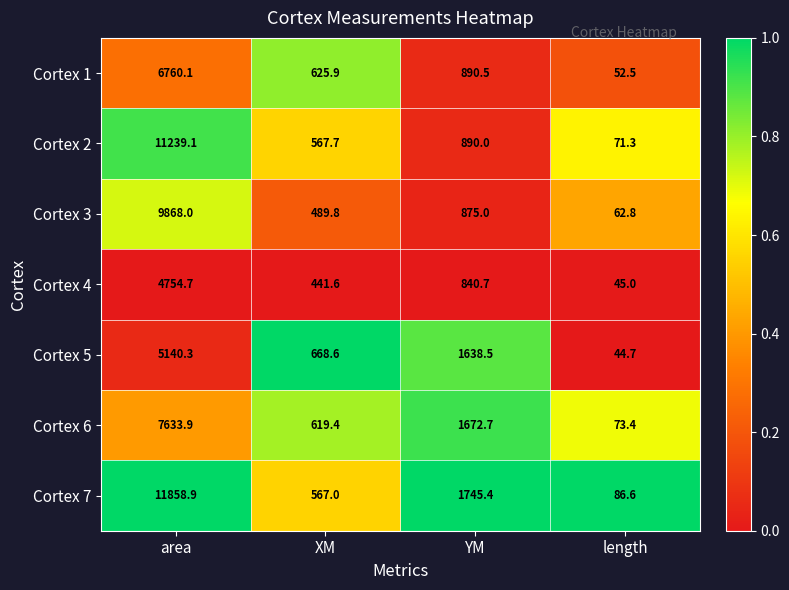

True or false: Cortex 2 has a value of 1230.5 at YM.

False